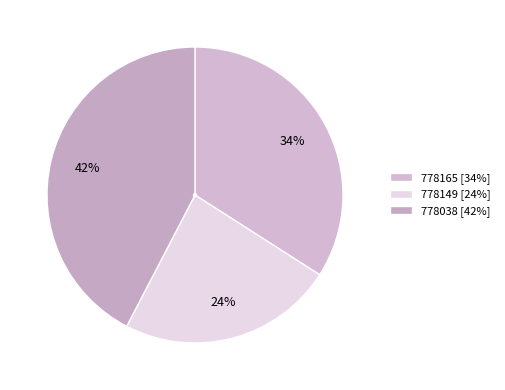

How many slices are in this pie chart?

3